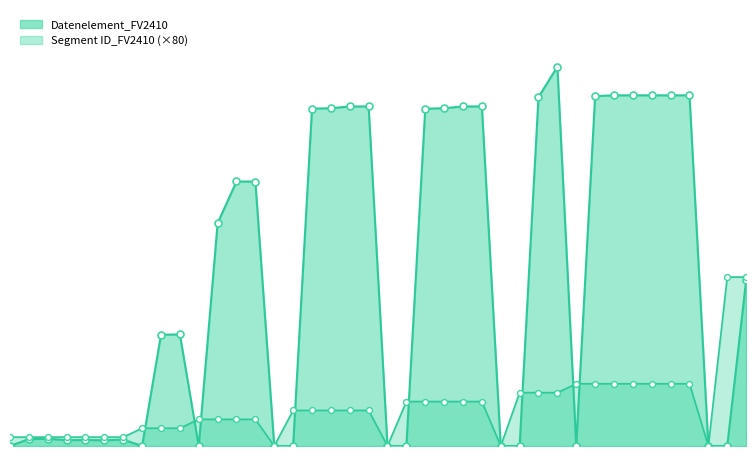

What are all the series names shown in the legend?

Segment ID_FV2410, Datenelement_FV2410